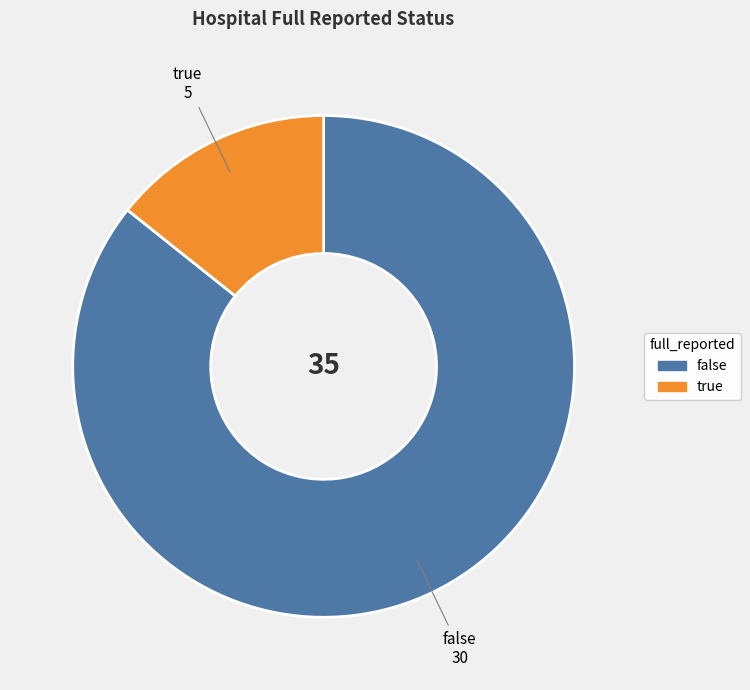

Is it true that true is 14% of the pie?

True